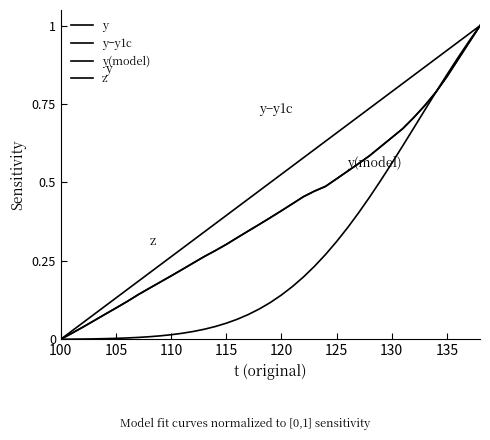

Does the chart display data point markers on the line(s)?

No